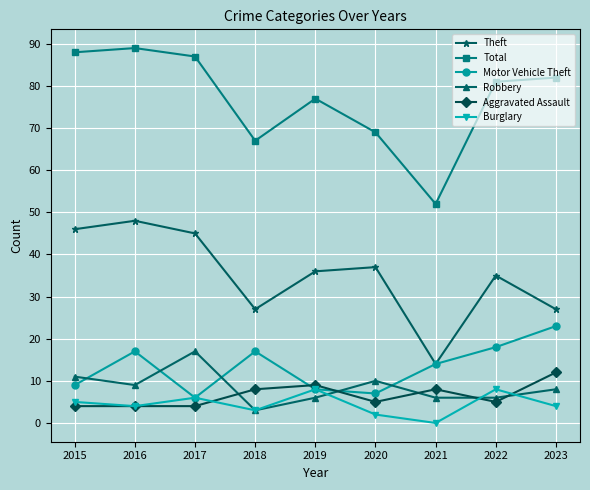

At which category does the chart reach its peak across all series?

2016